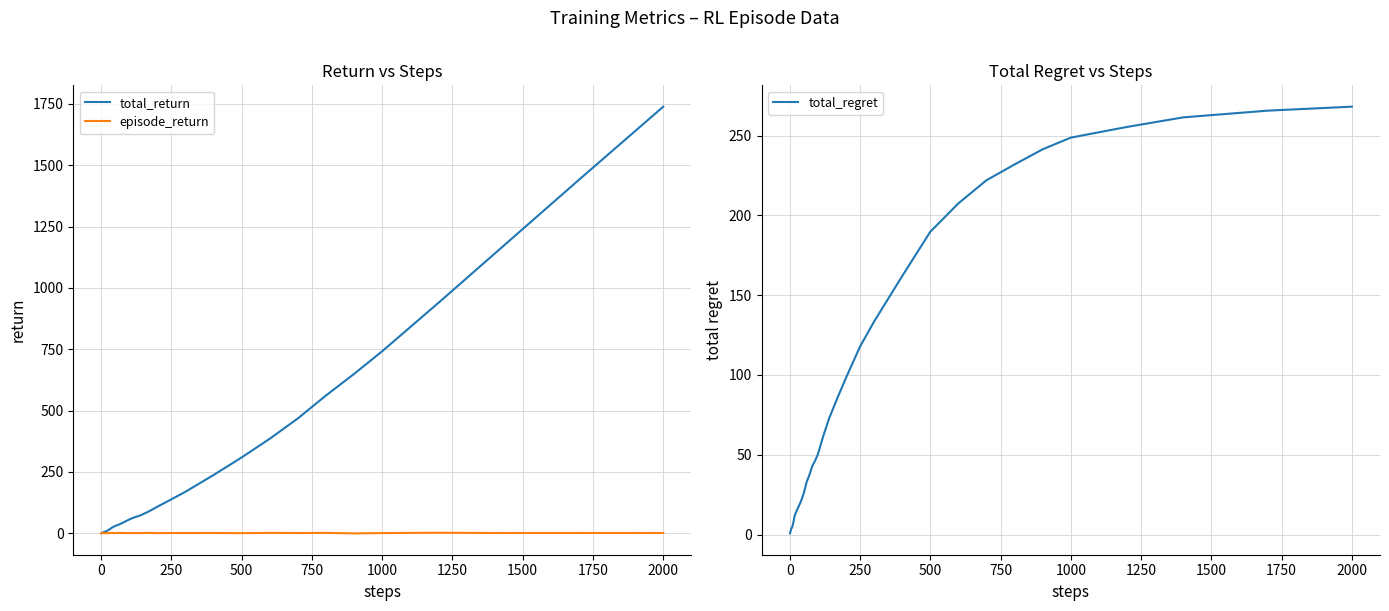

The value of total_return at 250 is 138.2. True or false?

True